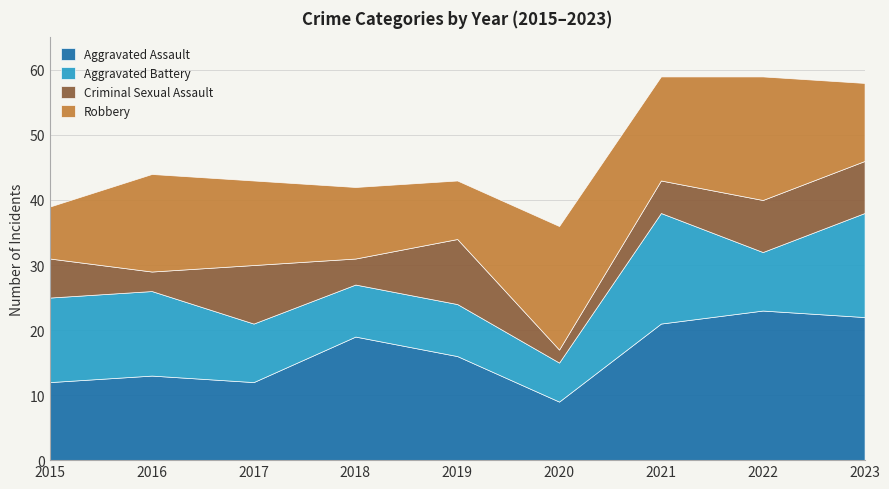

Is the value of Aggravated Battery at 2023 greater than the value of Aggravated Assault at 2022?

No